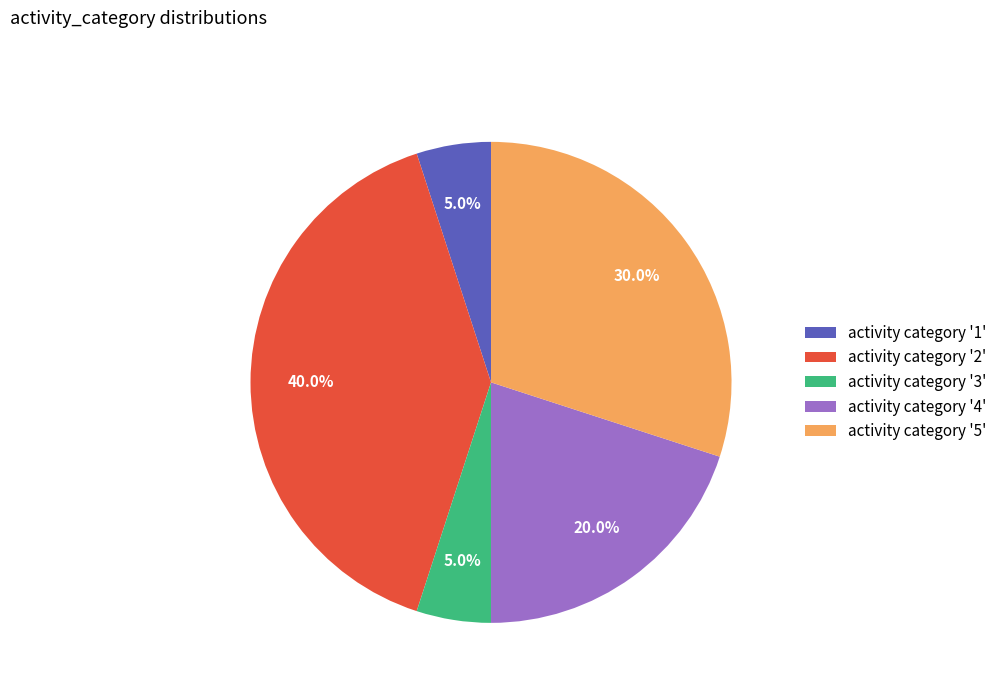

How much of the chart is everything except activity category '4'?

80.0%